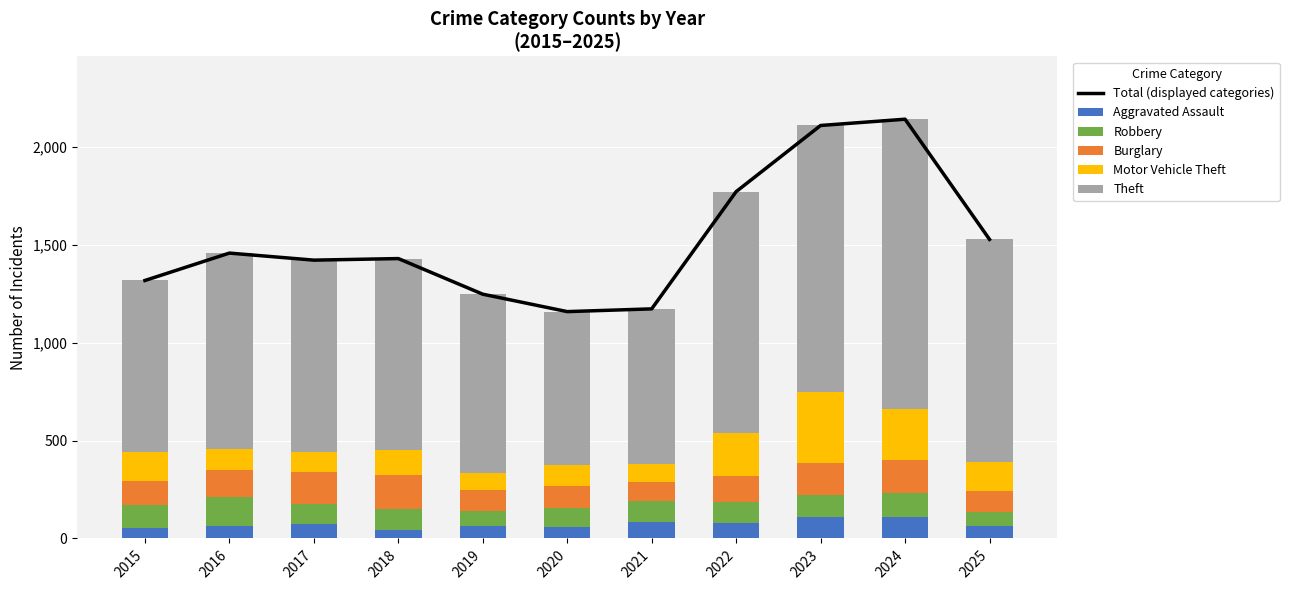

How many groups of bars are there?

11